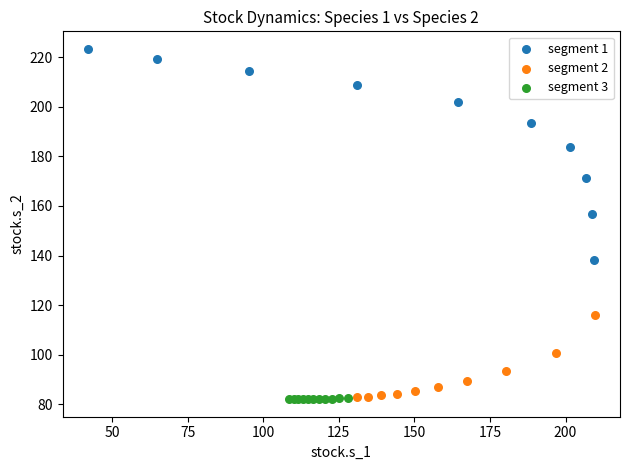

Which series has the largest Y range (max minus min)?

segment 1